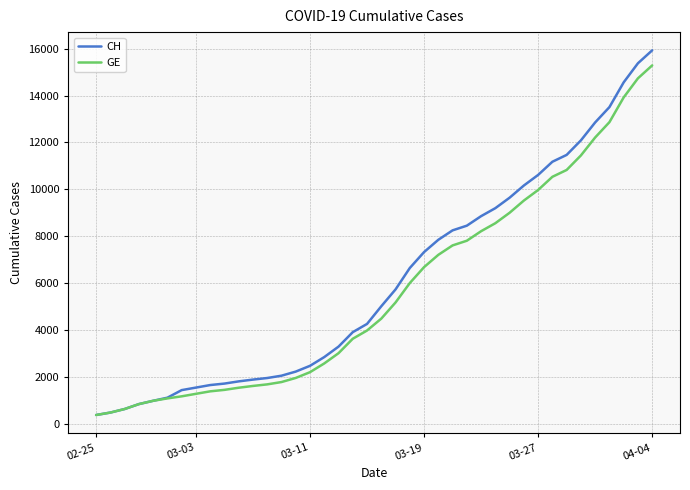

What is the difference between the maximum and minimum values in the GE series?

14909